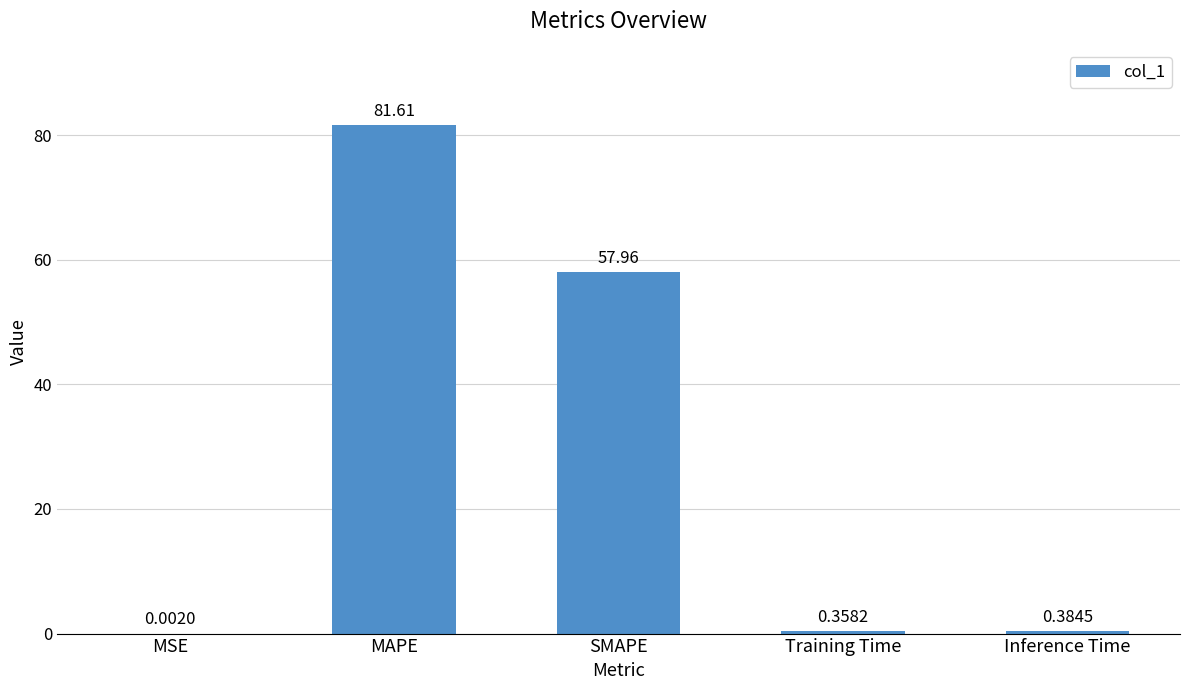

What is the sum of all values?

140.3